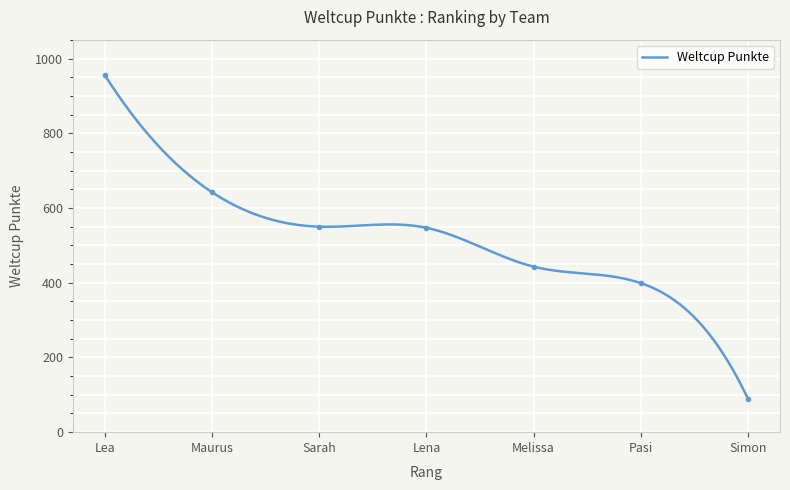

At which category does the chart reach its peak across all series?

Lea